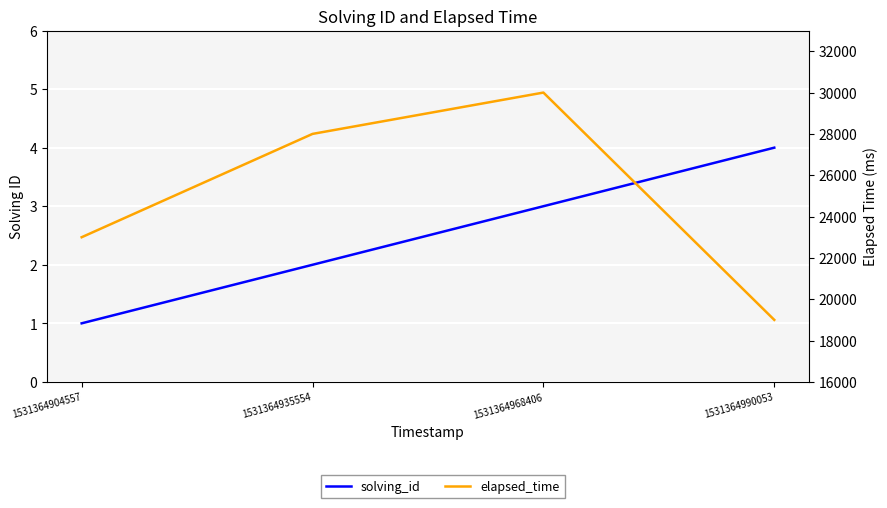

Which has a higher value, 1531364990053 or 1531364904557?

1531364990053